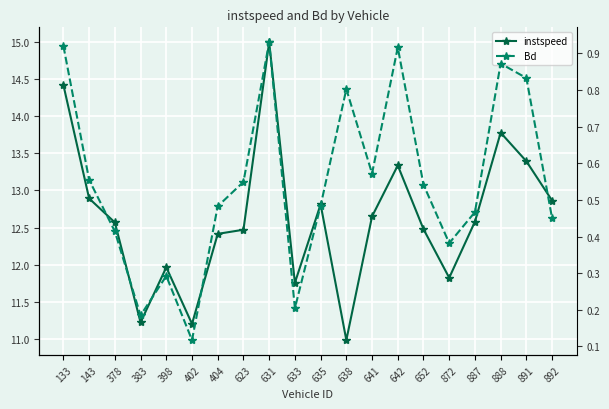

How many lines are shown in the chart?

2